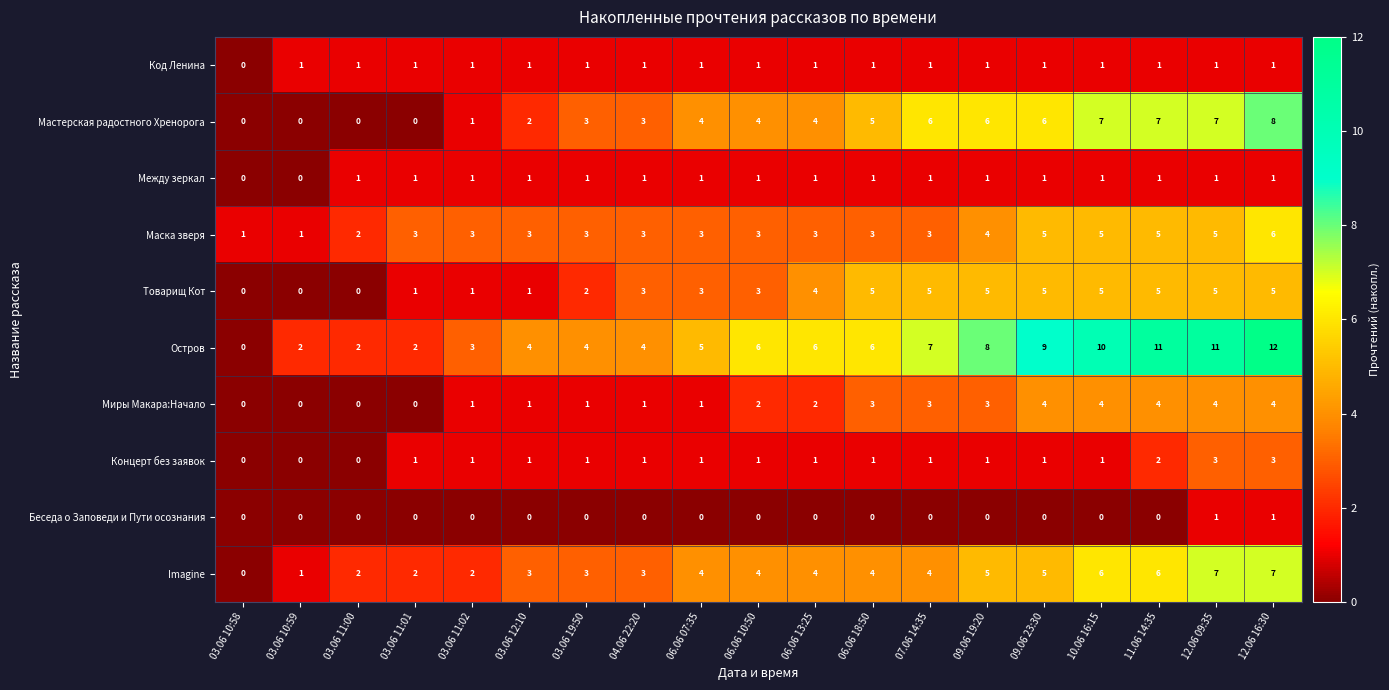

At how many categories does at least one series exceed 0?

19